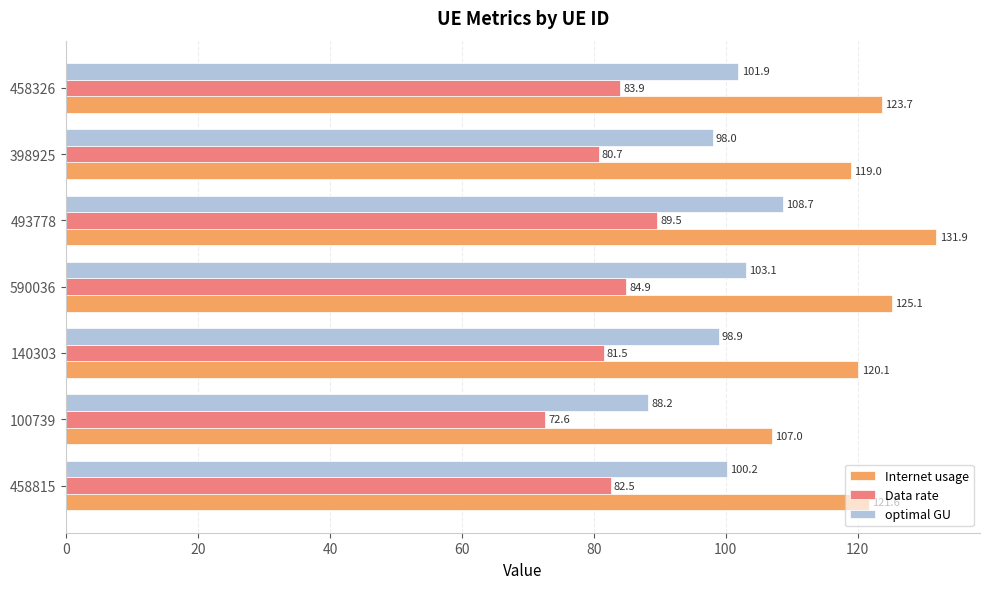

True or false: Data rate has a value of 81.5 at 140303.

True